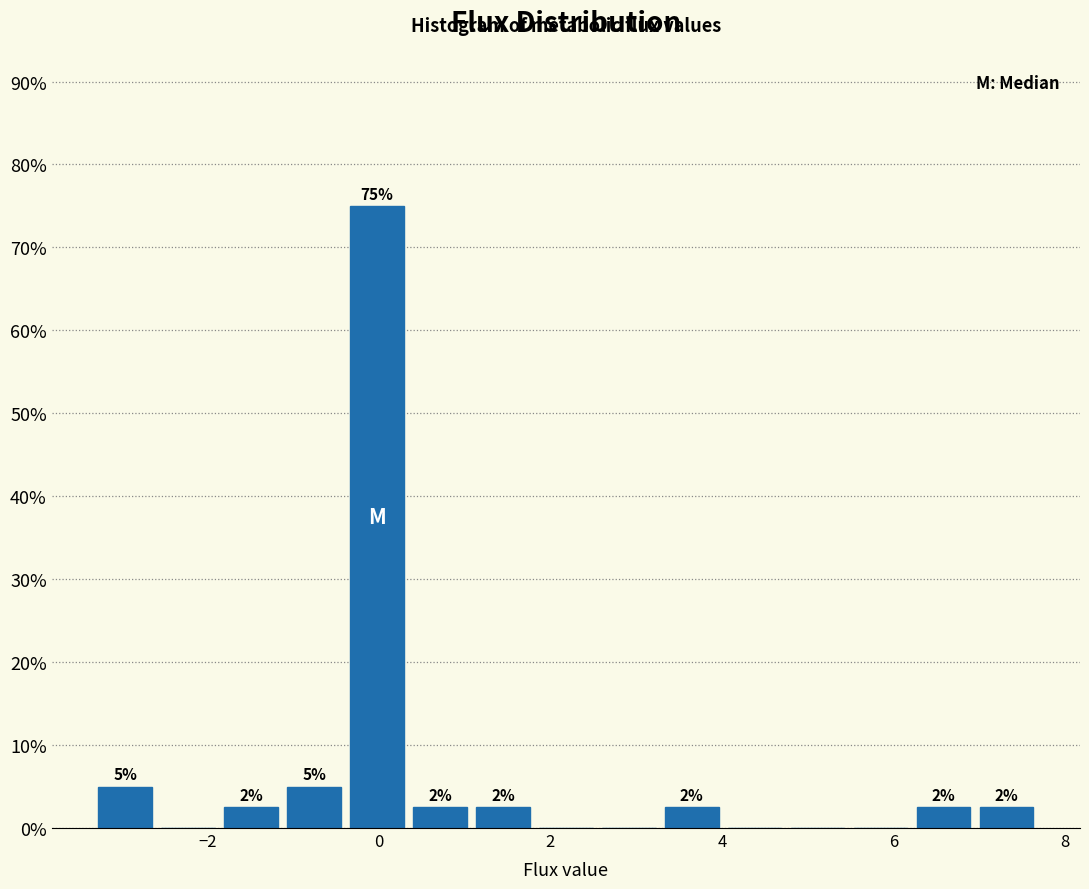

Around what value on the x-axis is the tallest bar? Give the approximate position of its centre, as read against the axis.

0.0